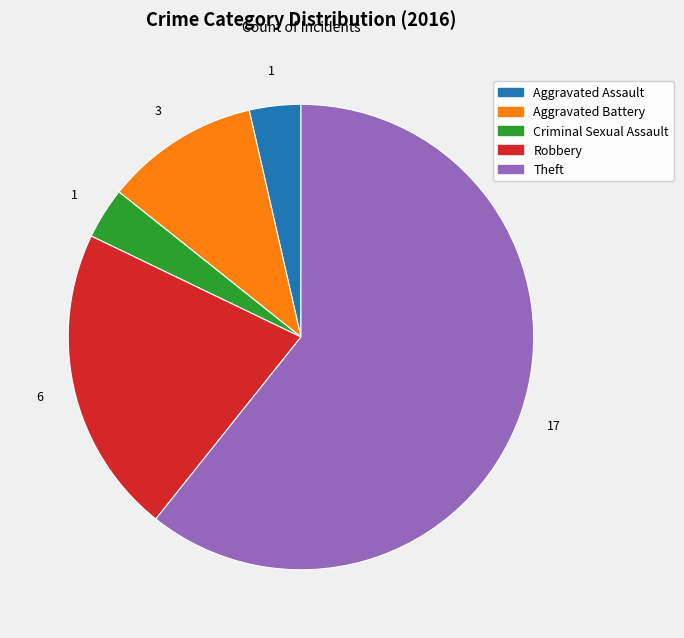

Which category has the biggest portion of the pie?

Theft